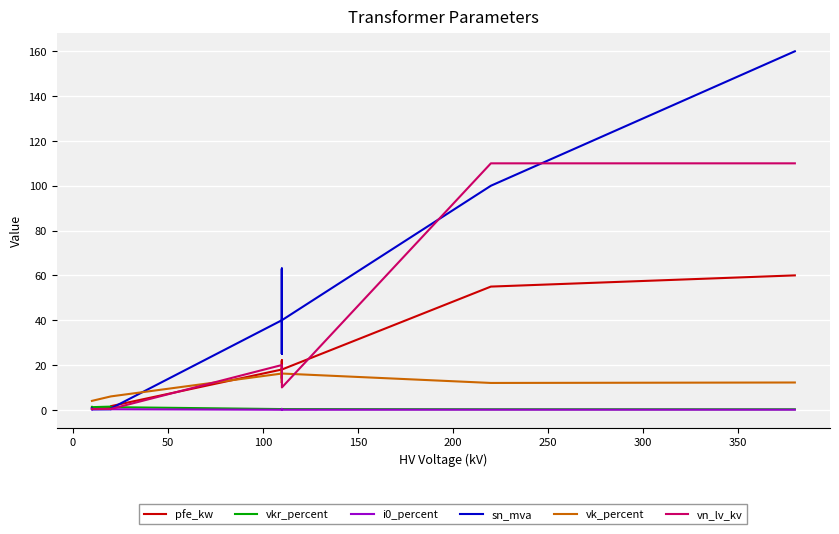

What is the difference between the maximum and minimum values in the vkr_percent series?

1.2